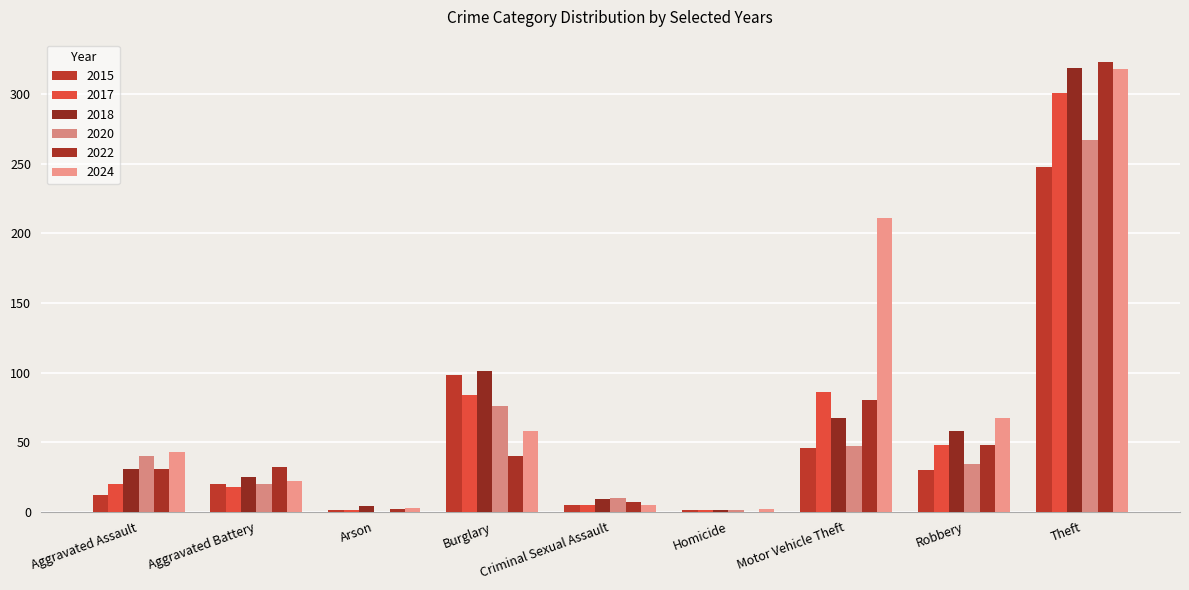

How many groups of bars are there?

9